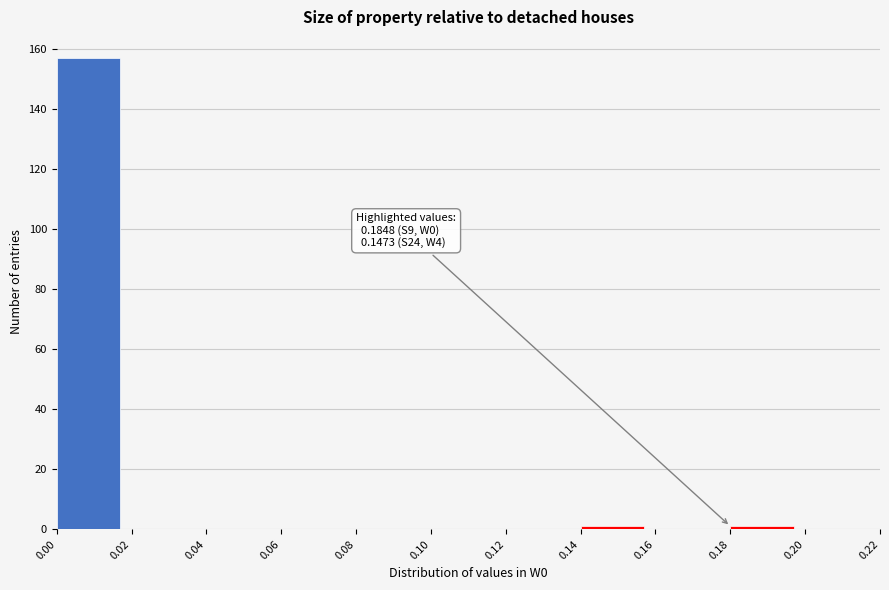

Which range on the x-axis has the tallest bar?

0.00 to 0.02